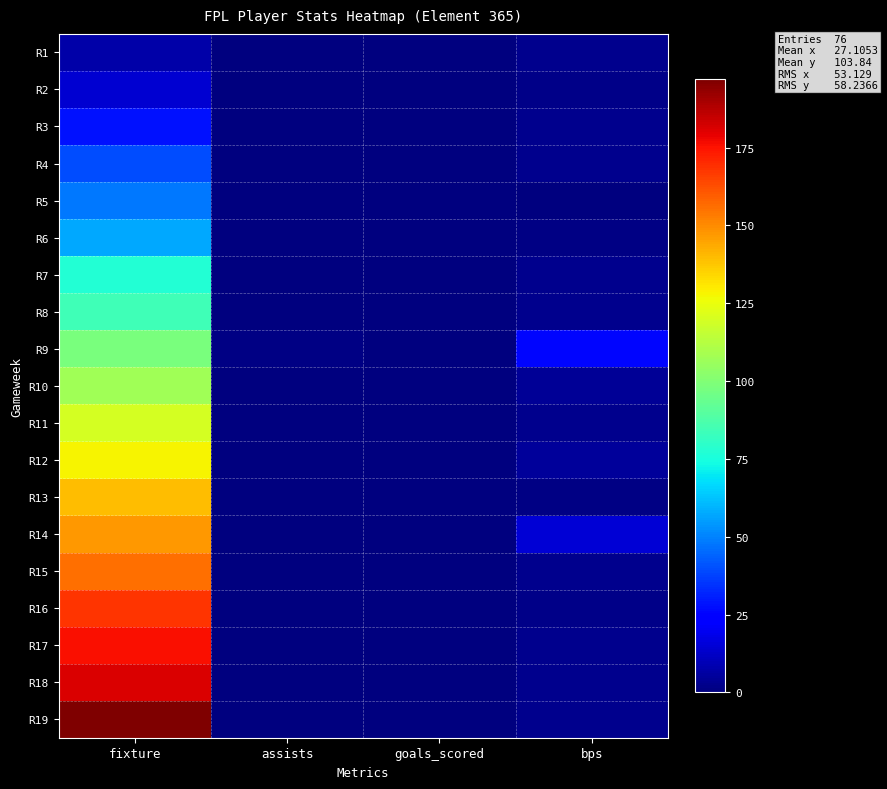

Reading left to right, transcribe all the data shown in this chart.

R1: fixture=7	assists=0	goals_scored=0	bps=3
R2: fixture=14	assists=0	goals_scored=0	bps=2
R3: fixture=28	assists=0	goals_scored=0	bps=3
R4: fixture=40	assists=0	goals_scored=0	bps=3
R5: fixture=48	assists=0	goals_scored=0	bps=0
R6: fixture=57	assists=0	goals_scored=0	bps=1
R7: fixture=77	assists=0	goals_scored=0	bps=3
R8: fixture=84	assists=0	goals_scored=0	bps=3
R9: fixture=98	assists=1	goals_scored=0	bps=26
R10: fixture=107	assists=0	goals_scored=0	bps=4
R11: fixture=120	assists=0	goals_scored=0	bps=3
R12: fixture=128	assists=0	goals_scored=0	bps=5
R13: fixture=140	assists=0	goals_scored=0	bps=1
R14: fixture=147	assists=0	goals_scored=0	bps=15
R15: fixture=156	assists=0	goals_scored=0	bps=3
R16: fixture=168	assists=0	goals_scored=0	bps=2
R17: fixture=176	assists=0	goals_scored=0	bps=3
R18: fixture=181	assists=0	goals_scored=0	bps=3
R19: fixture=197	assists=0	goals_scored=0	bps=3